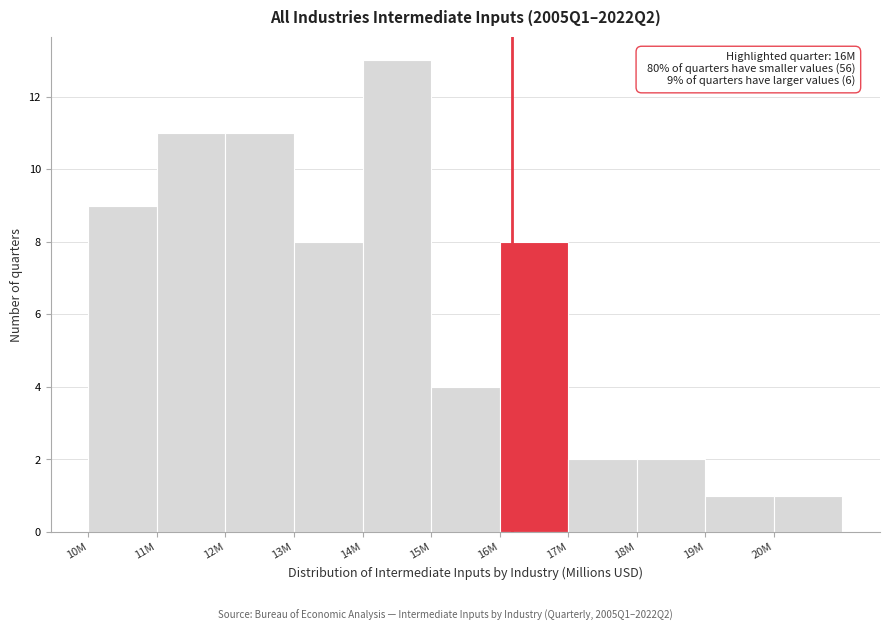

Reading left to right, what are all the values shown in this chart?

9	11	11	8	13	4	8	2	2	1	1